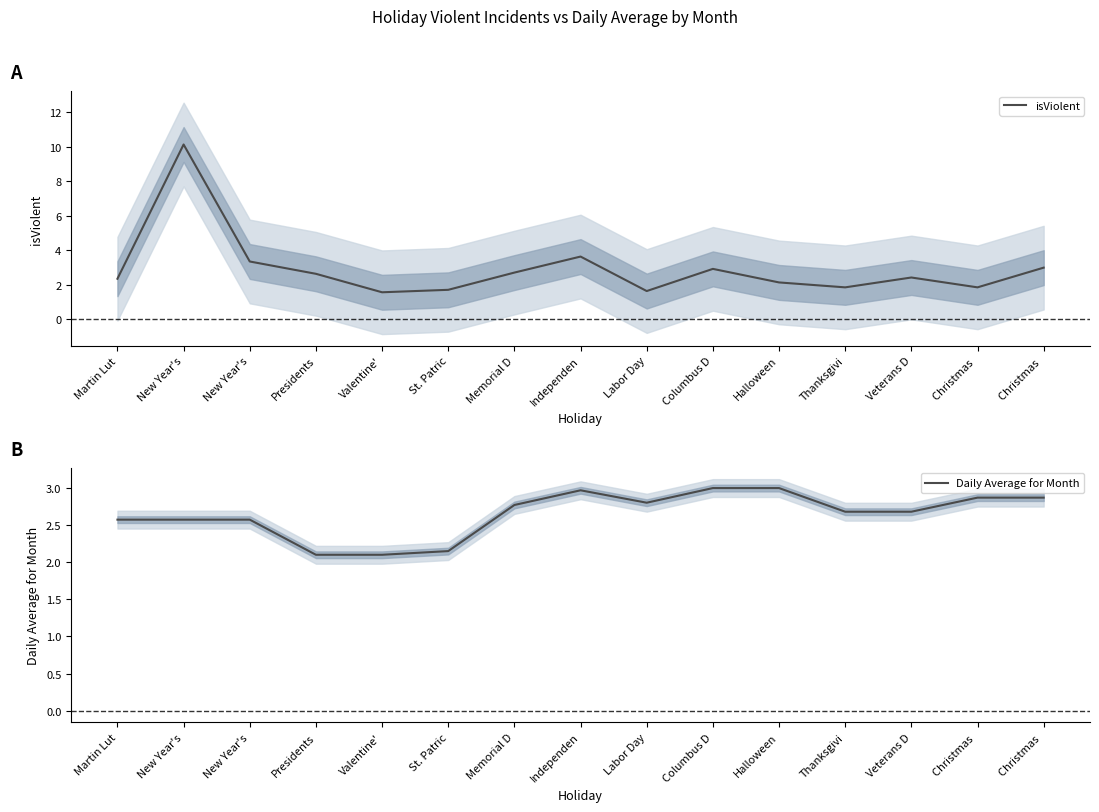

Rank the series by their average value, from lowest to highest.

Daily Average for Month, isViolent